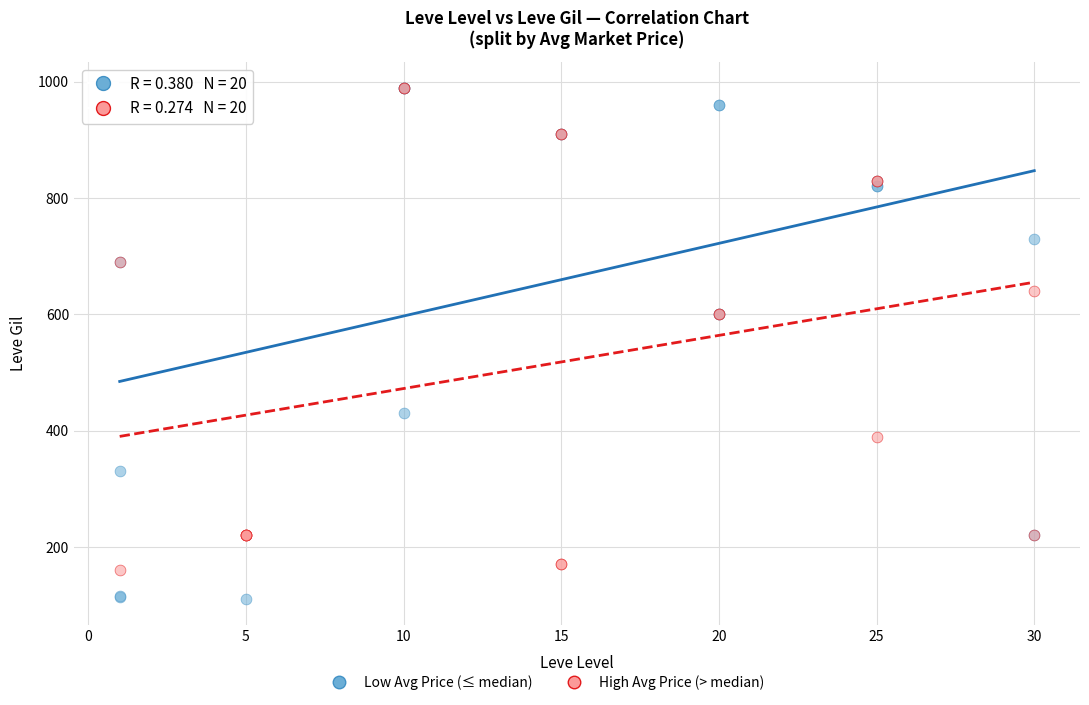

Which series contains the lowest Y value?

Low Avg Price (≤ median)